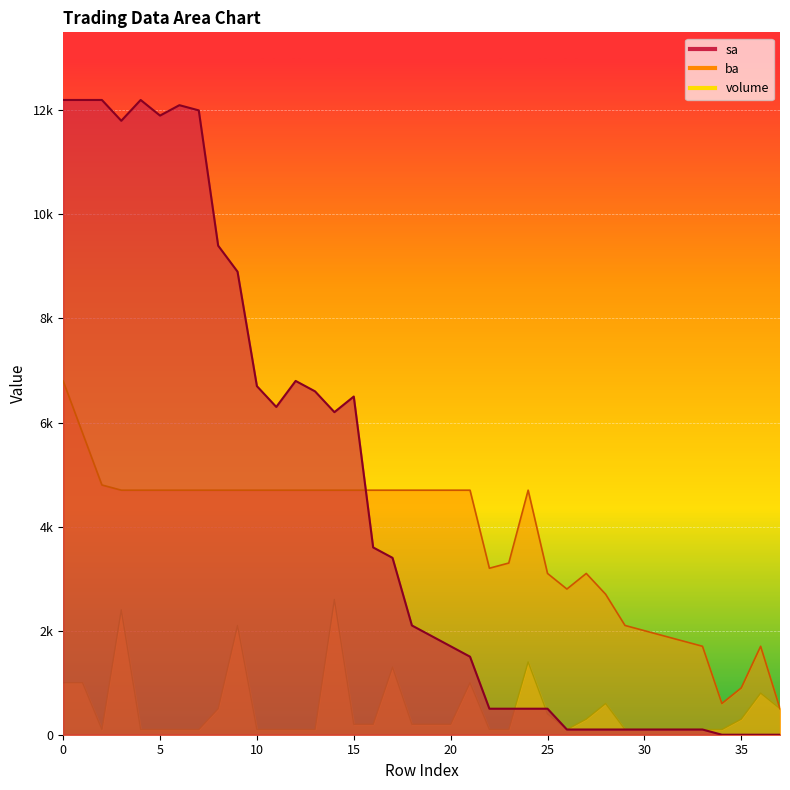

What is the difference between the highest and lowest values at 12?

6700